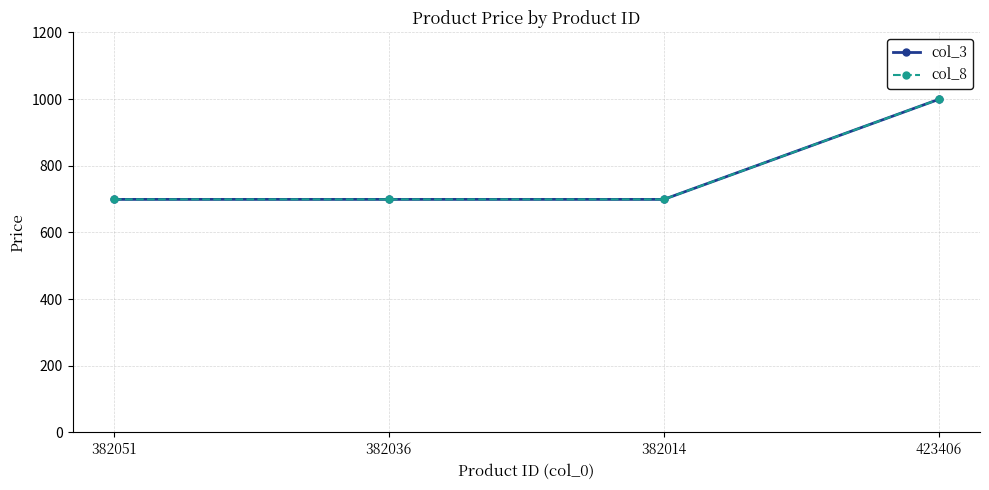

Which series has the largest total across all categories?

col_3